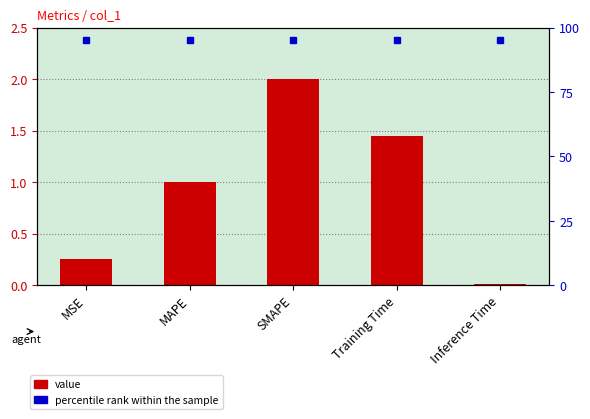

What position from the left is SMAPE?

3